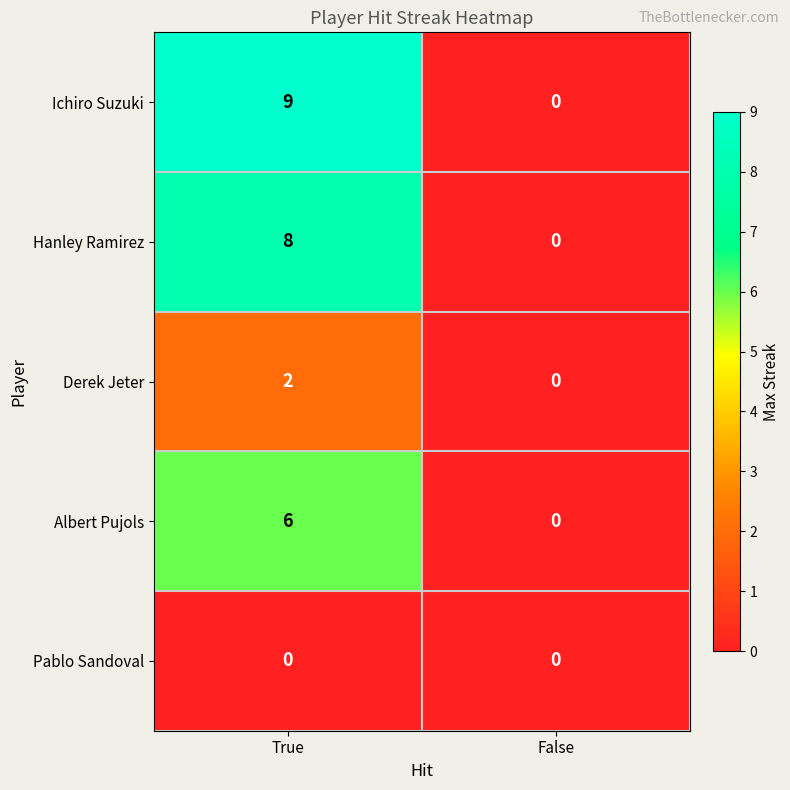

The Albert Pujols series shows 6 at True. True or false?

True